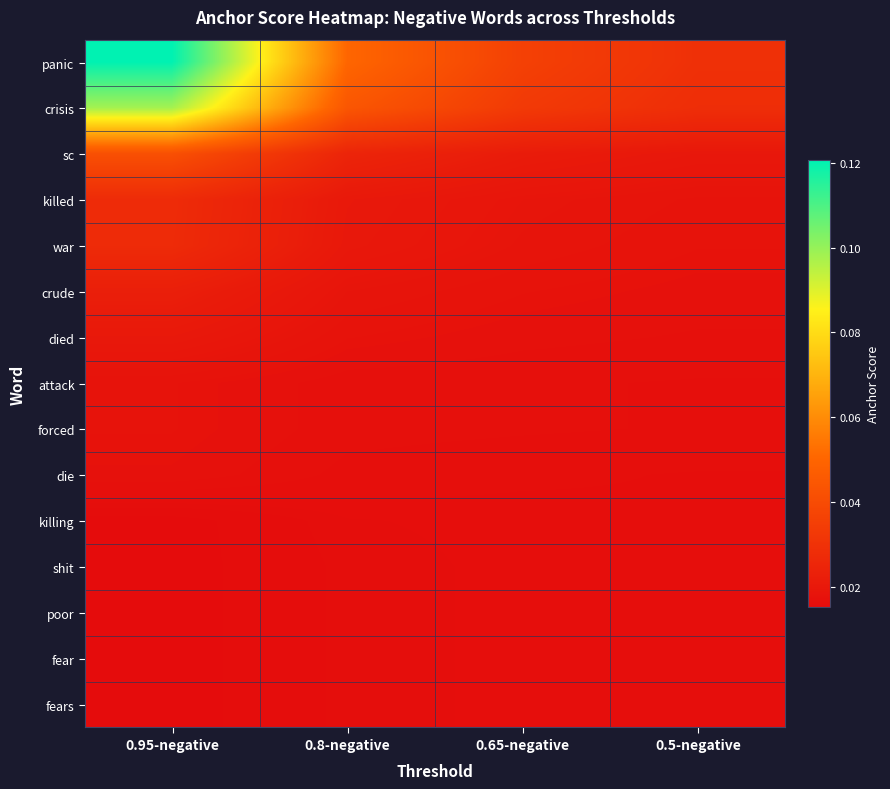

Reading left to right, what are all the values shown in this chart?

panic: 0.95-negative=0.1	0.8-negative=0.1	0.65-negative=0.0	0.5-negative=0.0
crisis: 0.95-negative=0.1	0.8-negative=0.0	0.65-negative=0.0	0.5-negative=0.0
sc: 0.95-negative=0.0	0.8-negative=0.0	0.65-negative=0.0	0.5-negative=0.0
killed: 0.95-negative=0.0	0.8-negative=0.0	0.65-negative=0.0	0.5-negative=0.0
war: 0.95-negative=0.0	0.8-negative=0.0	0.65-negative=0.0	0.5-negative=0.0
crude: 0.95-negative=0.0	0.8-negative=0.0	0.65-negative=0.0	0.5-negative=0.0
died: 0.95-negative=0.0	0.8-negative=0.0	0.65-negative=0.0	0.5-negative=0.0
attack: 0.95-negative=0.0	0.8-negative=0.0	0.65-negative=0.0	0.5-negative=0.0
forced: 0.95-negative=0.0	0.8-negative=0.0	0.65-negative=0.0	0.5-negative=0.0
die: 0.95-negative=0.0	0.8-negative=0.0	0.65-negative=0.0	0.5-negative=0.0
killing: 0.95-negative=0.0	0.8-negative=0.0	0.65-negative=0.0	0.5-negative=0.0
shit: 0.95-negative=0.0	0.8-negative=0.0	0.65-negative=0.0	0.5-negative=0.0
poor: 0.95-negative=0.0	0.8-negative=0.0	0.65-negative=0.0	0.5-negative=0.0
fear: 0.95-negative=0.0	0.8-negative=0.0	0.65-negative=0.0	0.5-negative=0.0
fears: 0.95-negative=0.0	0.8-negative=0.0	0.65-negative=0.0	0.5-negative=0.0